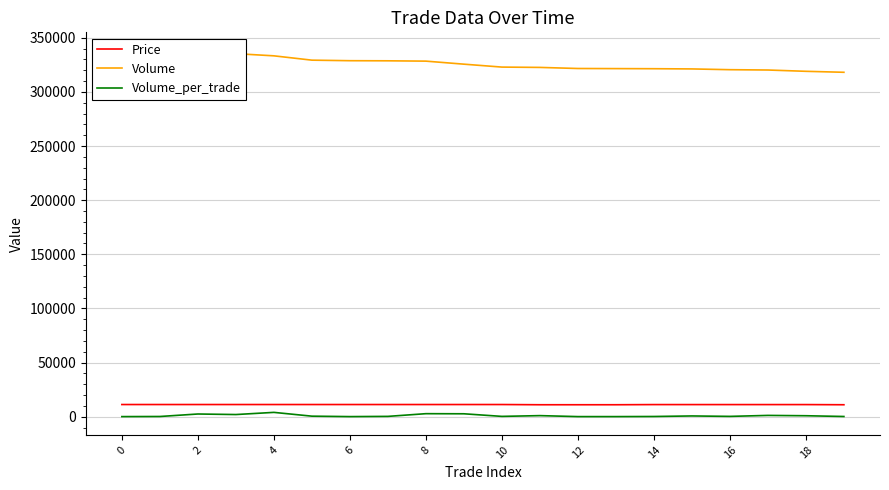

At how many categories does at least one series exceed 102744?

20